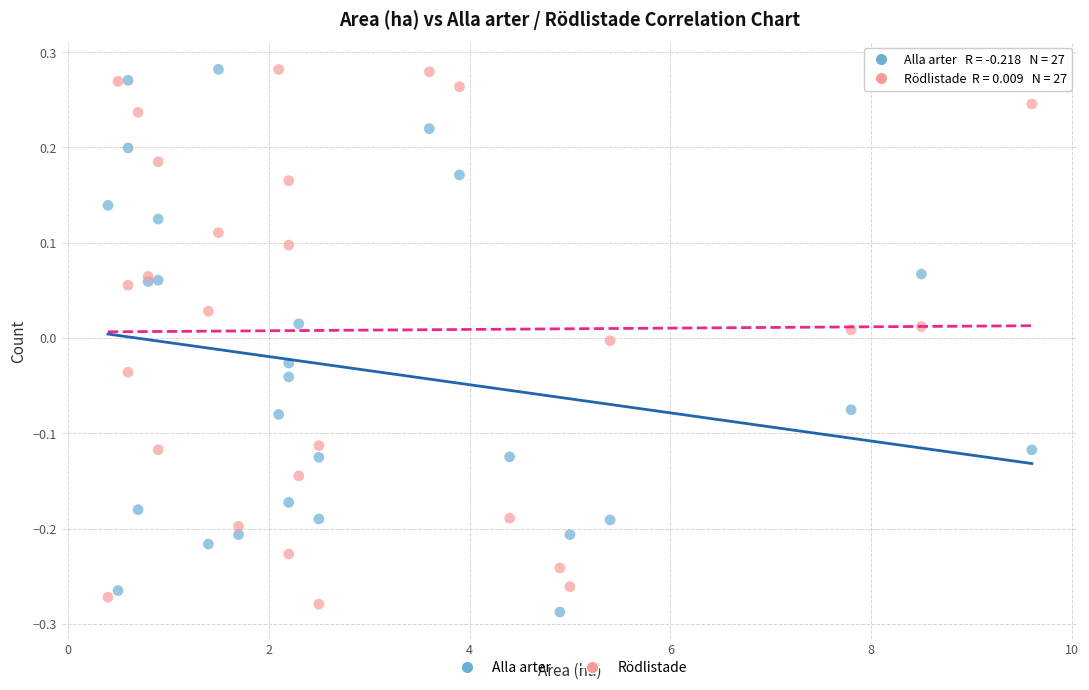

What are all the series names shown in the legend?

Alla arter, Rödlistade